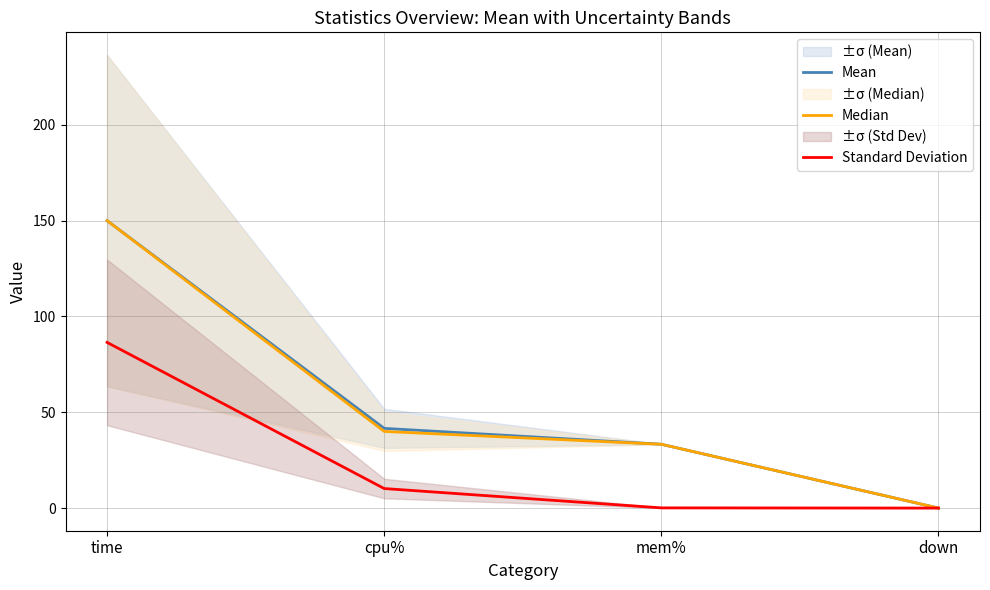

At which label does Mean first exceed 41?

time